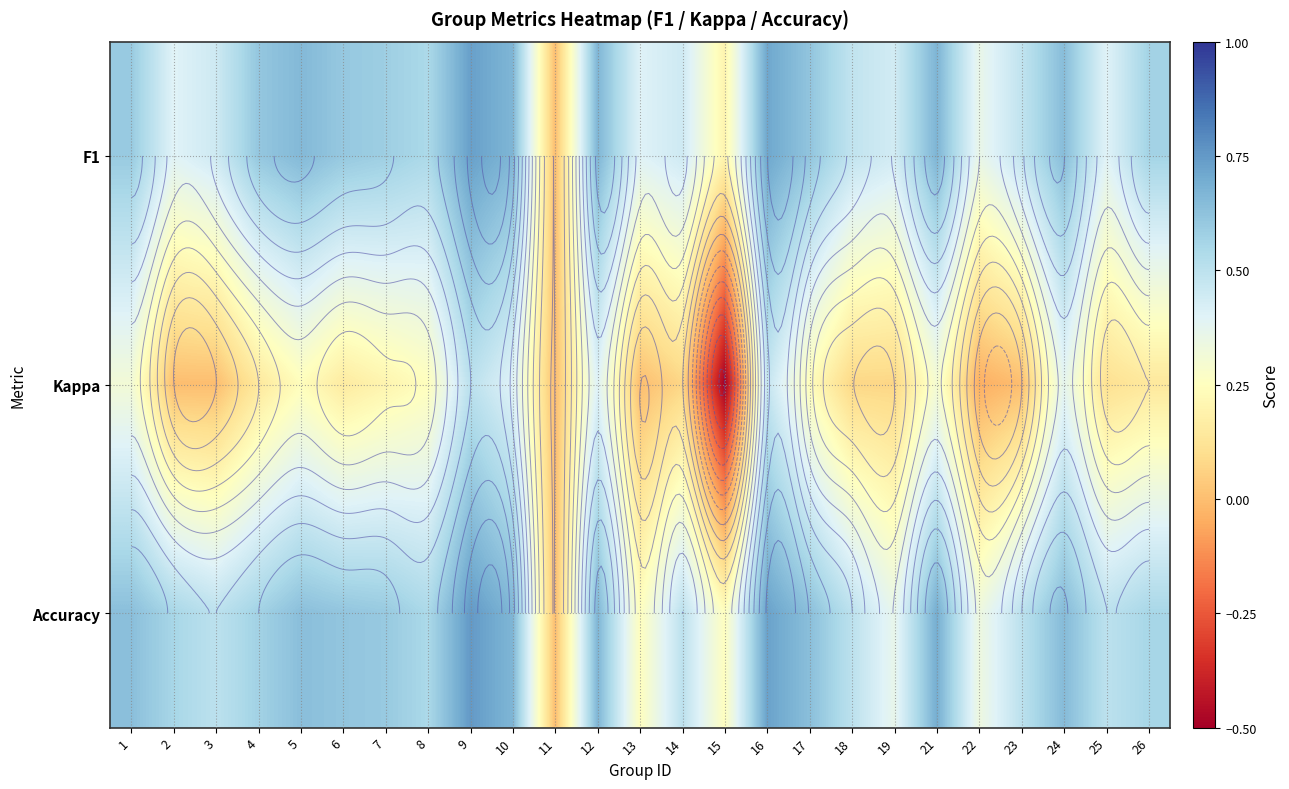

How many Accuracy values are between 0 and 1?

25